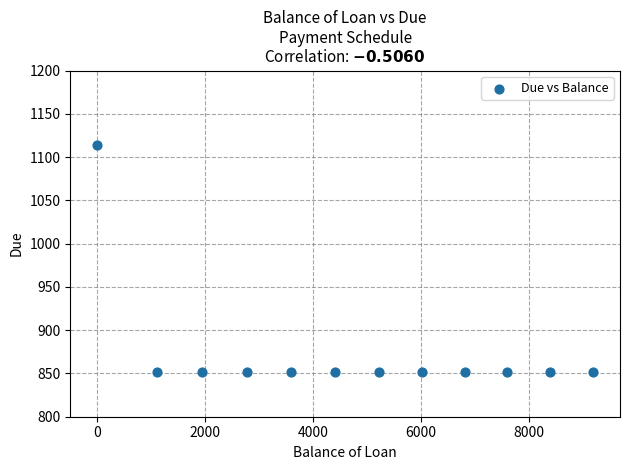

What is the range of X values (max minus min)?

9182.7